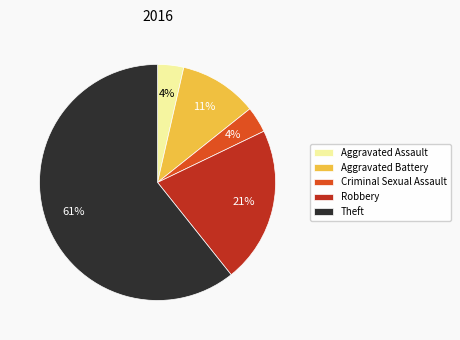

What is the largest slice in the pie chart?

Theft